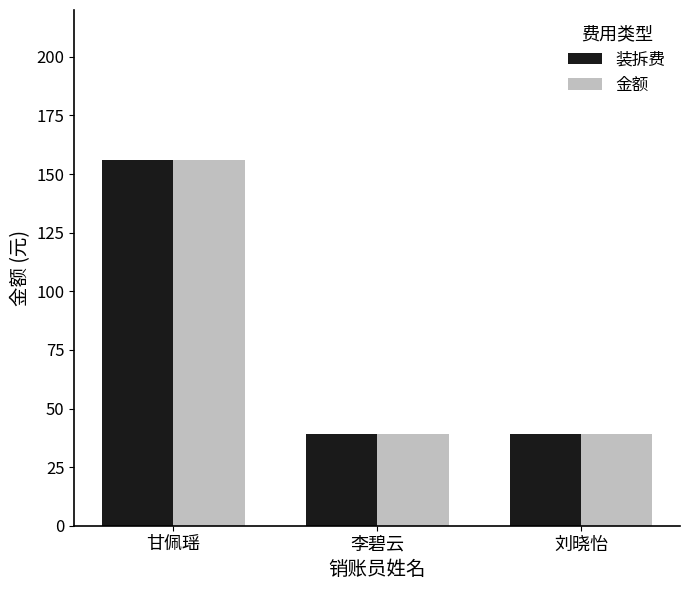

What is the average value of the 金额 series?

78